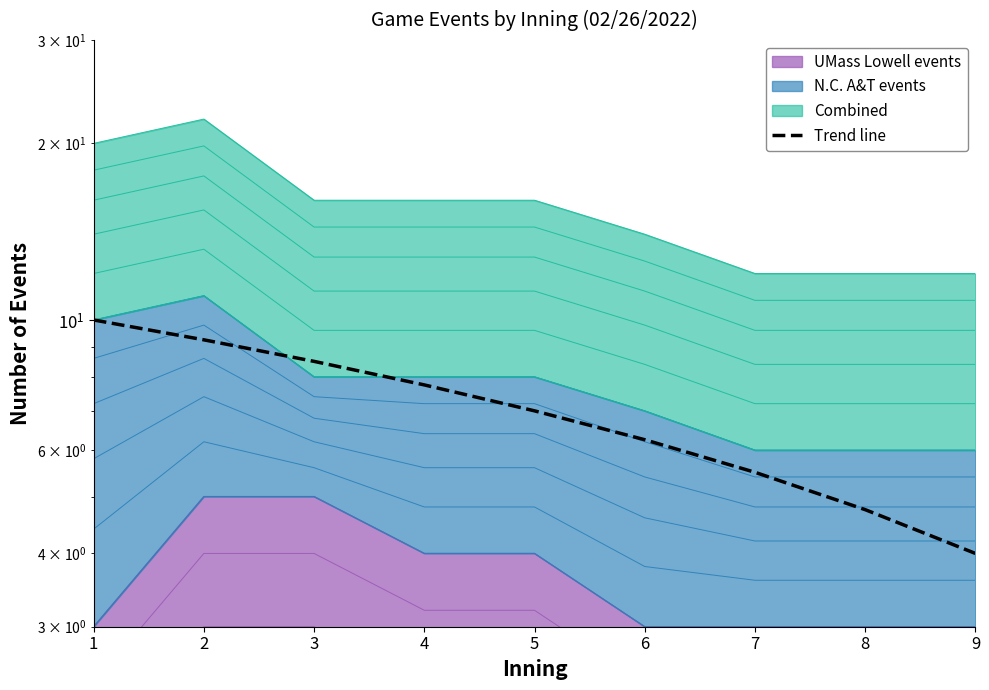

True or false: the data has more than 2 interior local peaks.

False